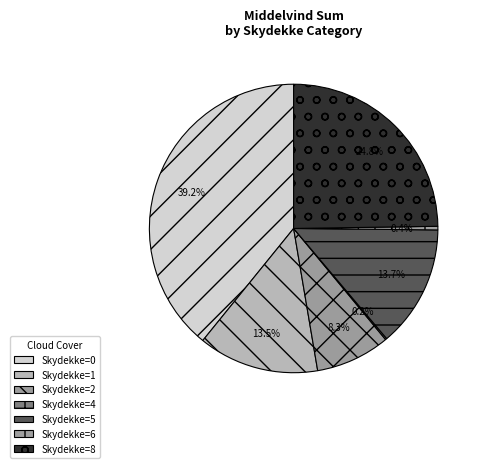

What is the smallest slice in the pie chart?

6